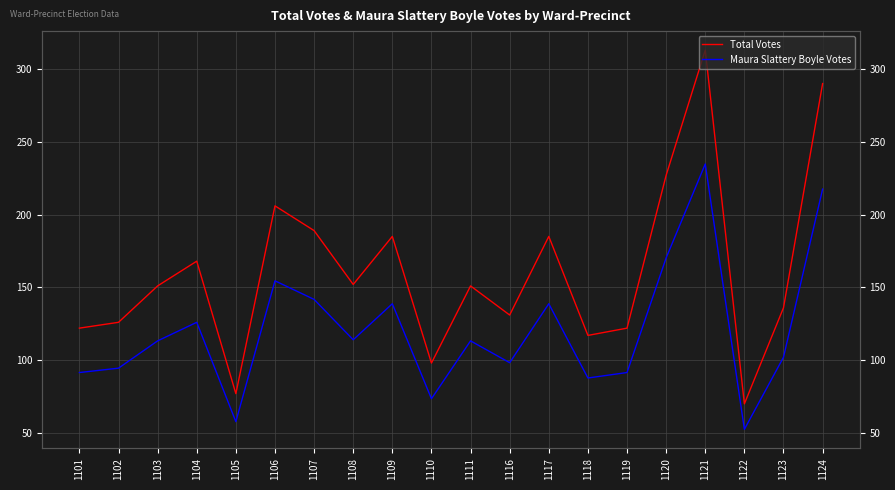

What is the value of the Maura Slattery Boyle Votes point at the 19th from the left?

102.0